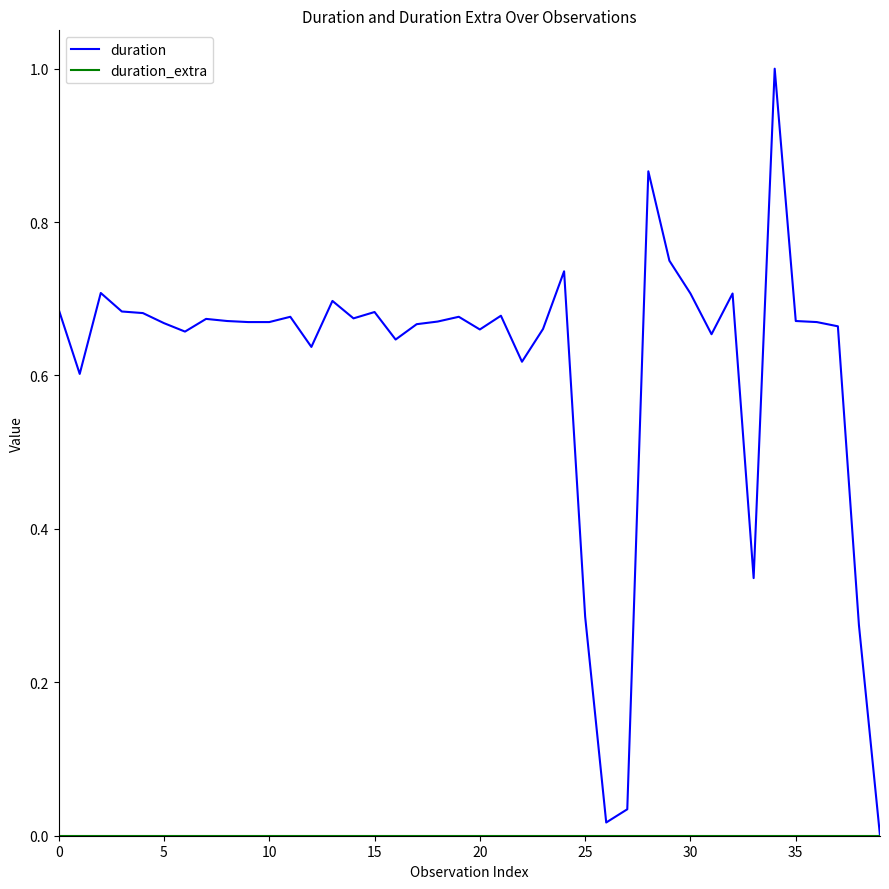

Which series has the largest total across all categories?

duration